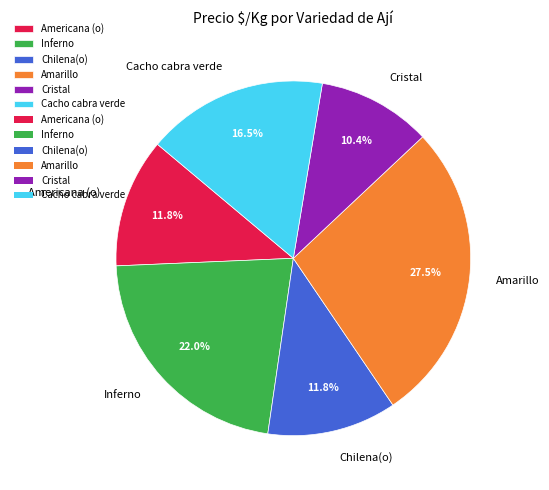

Between Cristal and Americana (o), which is larger?

Americana (o)